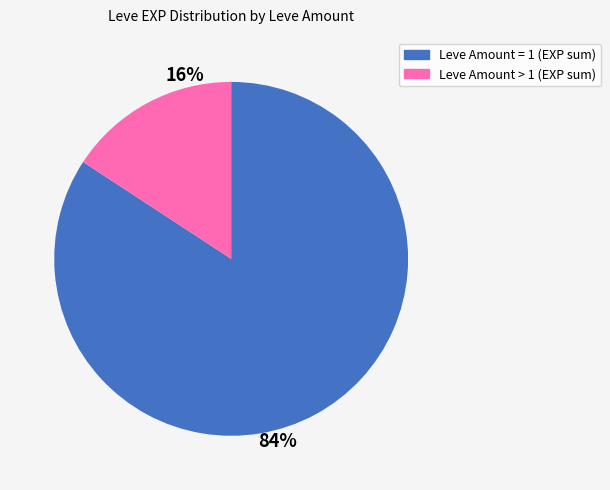

To the nearest percent, what is the average slice percentage?

50%